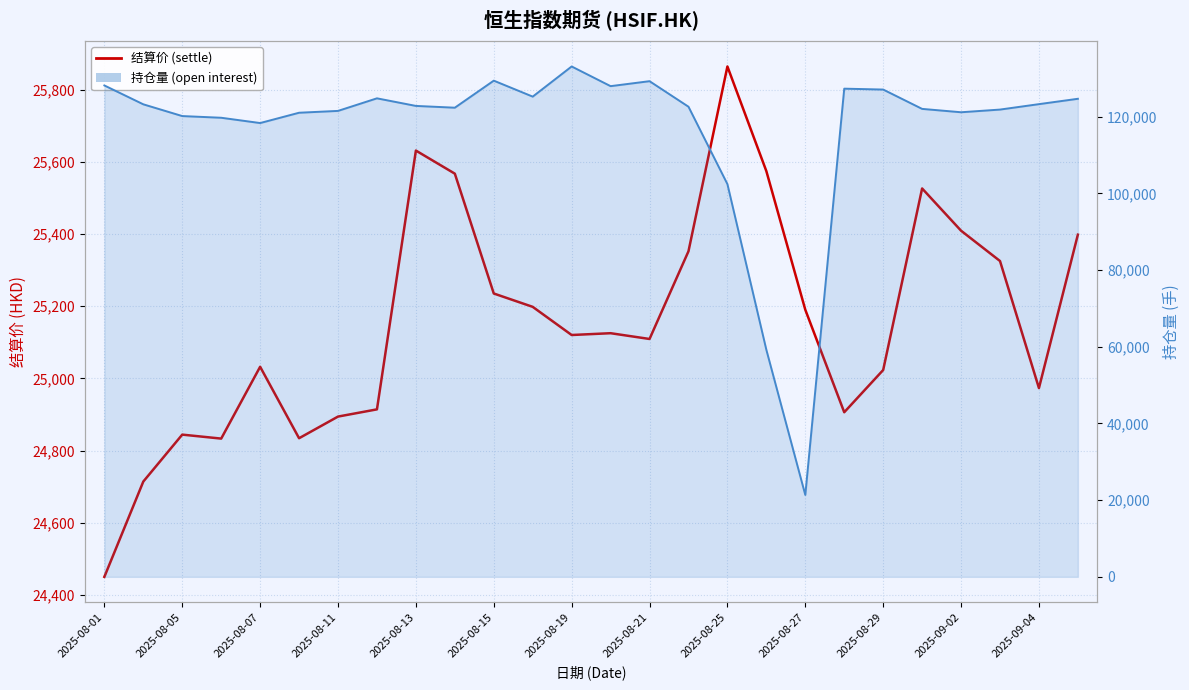

What is the spread (max minus min) of values at 23?

96528